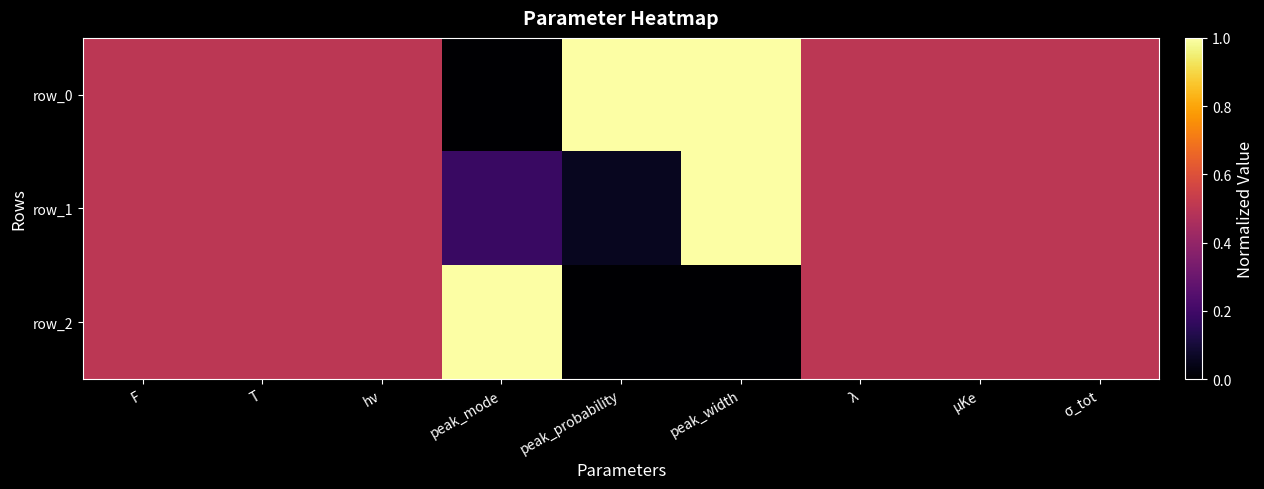

Rank the series by their average value, from lowest to highest.

row_2, row_1, row_0